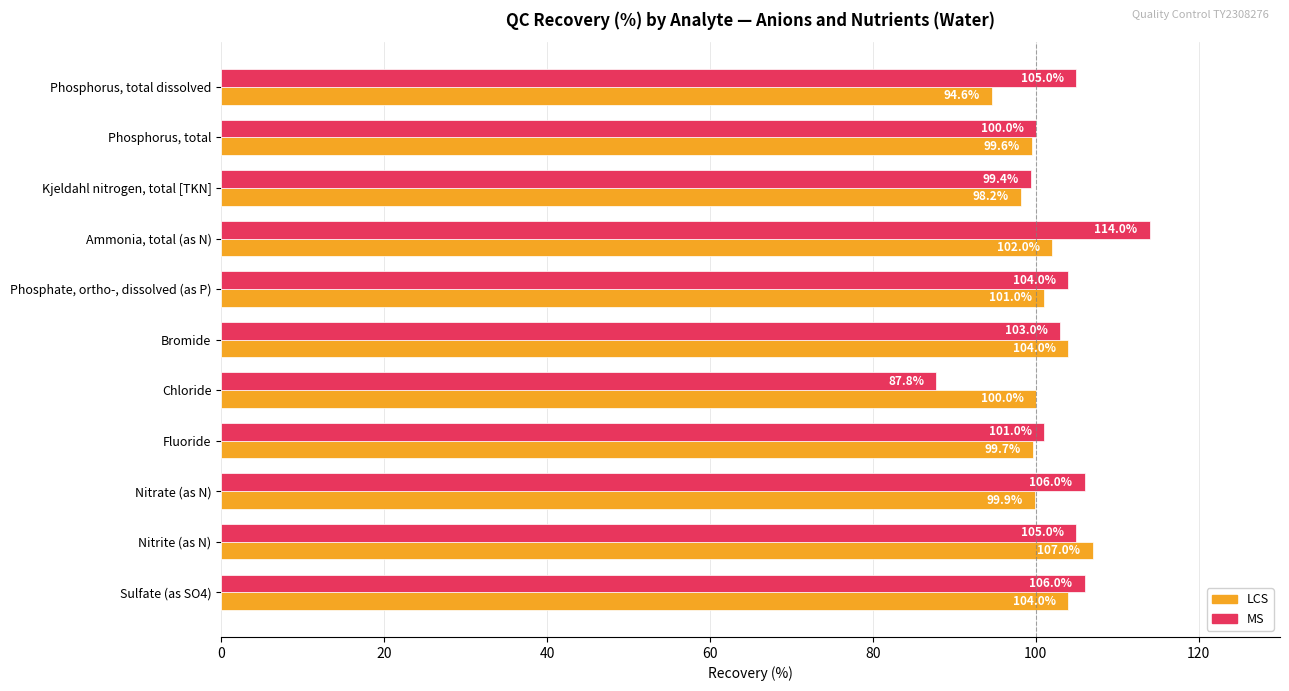

What is the highest value of the MS series?

114.0